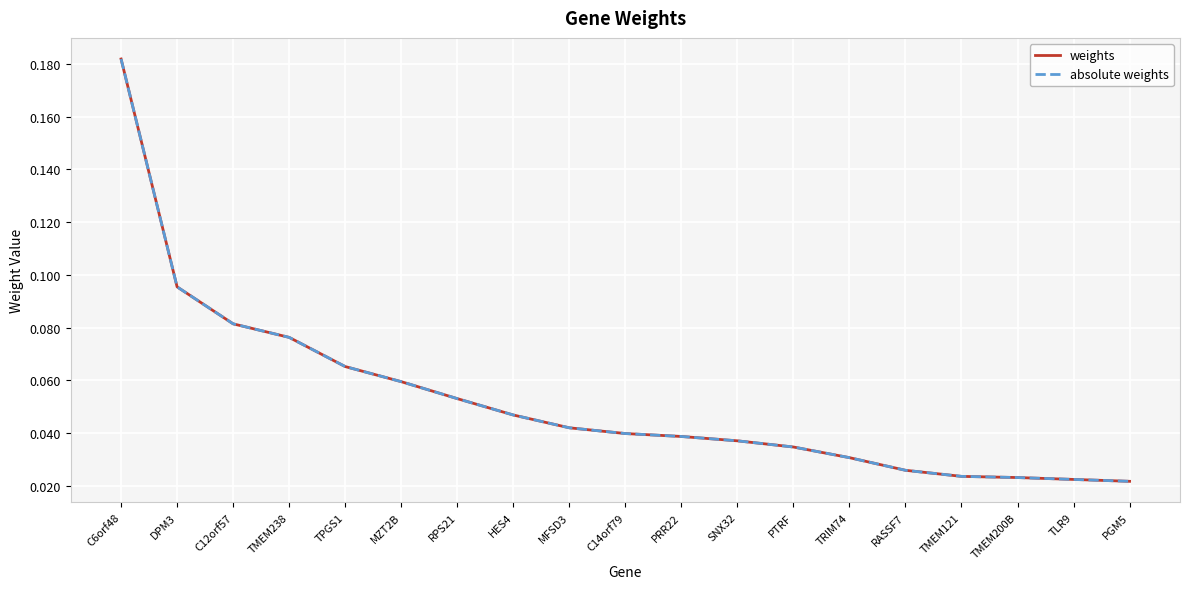

Which label corresponds to the largest value in the chart?

C6orf48